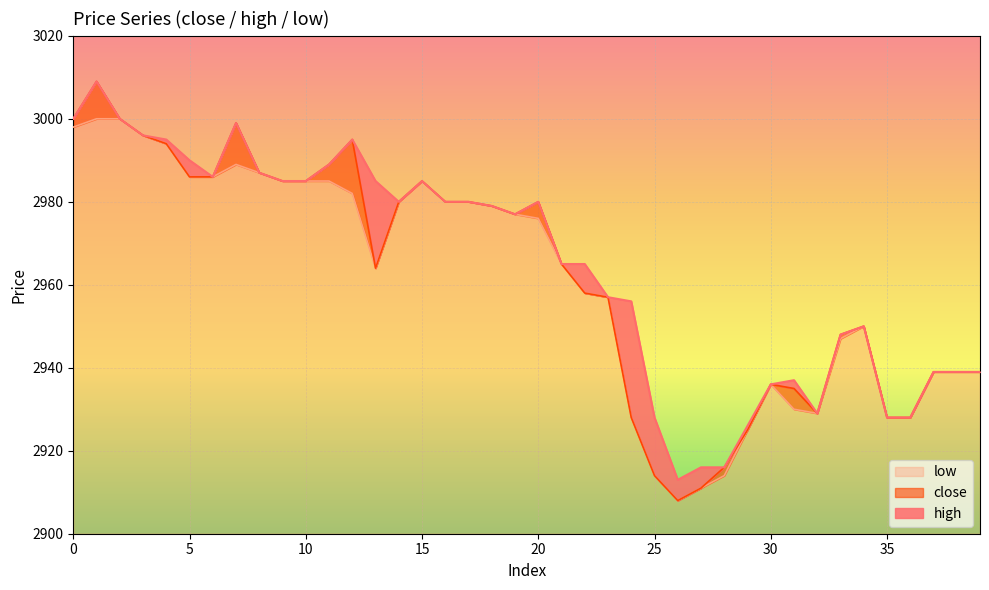

Which series changed the most between 6 and 30?

close